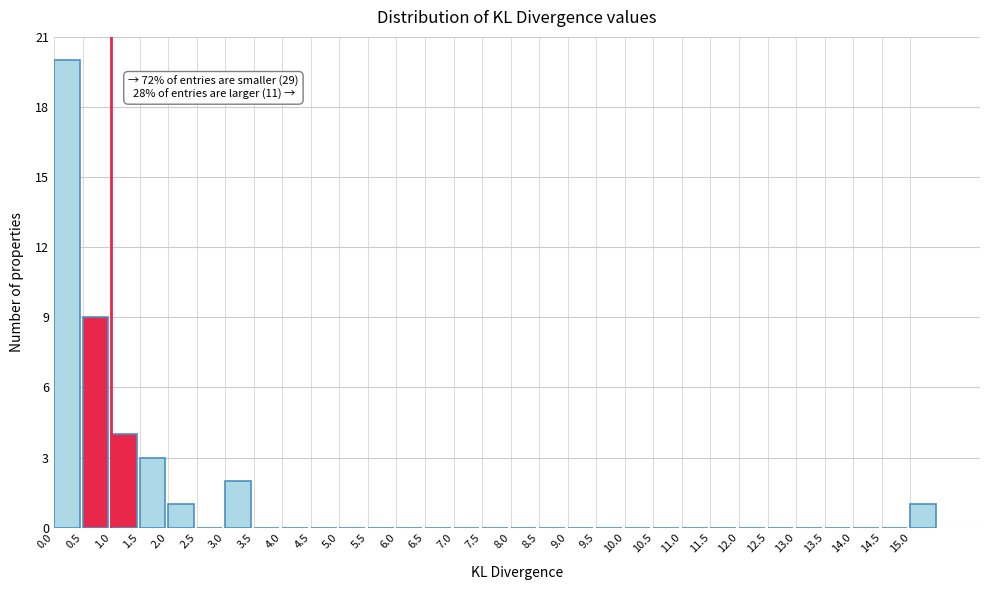

Which range on the x-axis has the tallest bar?

0.0 to 0.5